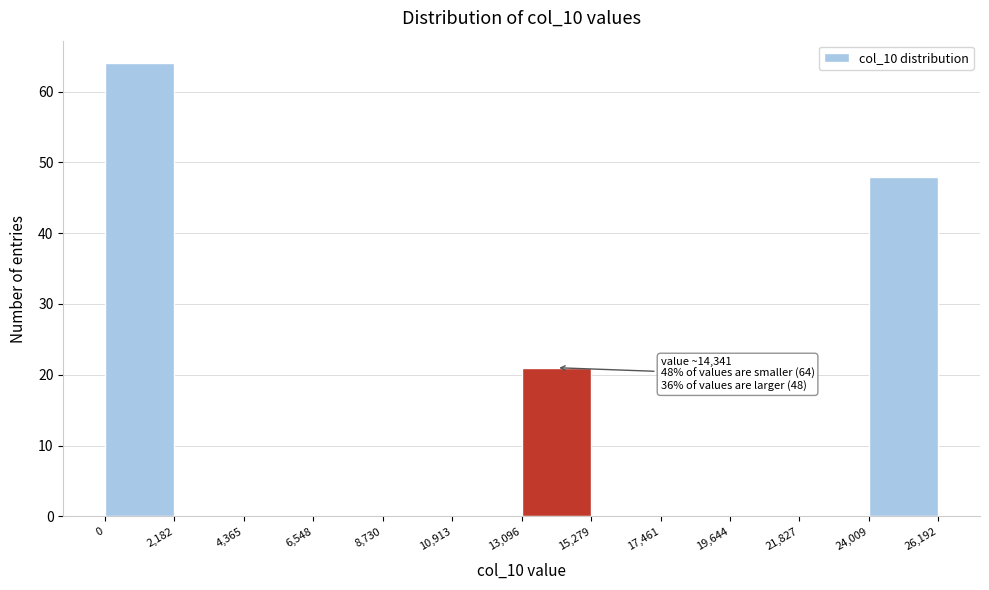

Which range on the x-axis has the tallest bar?

0 to 2,182